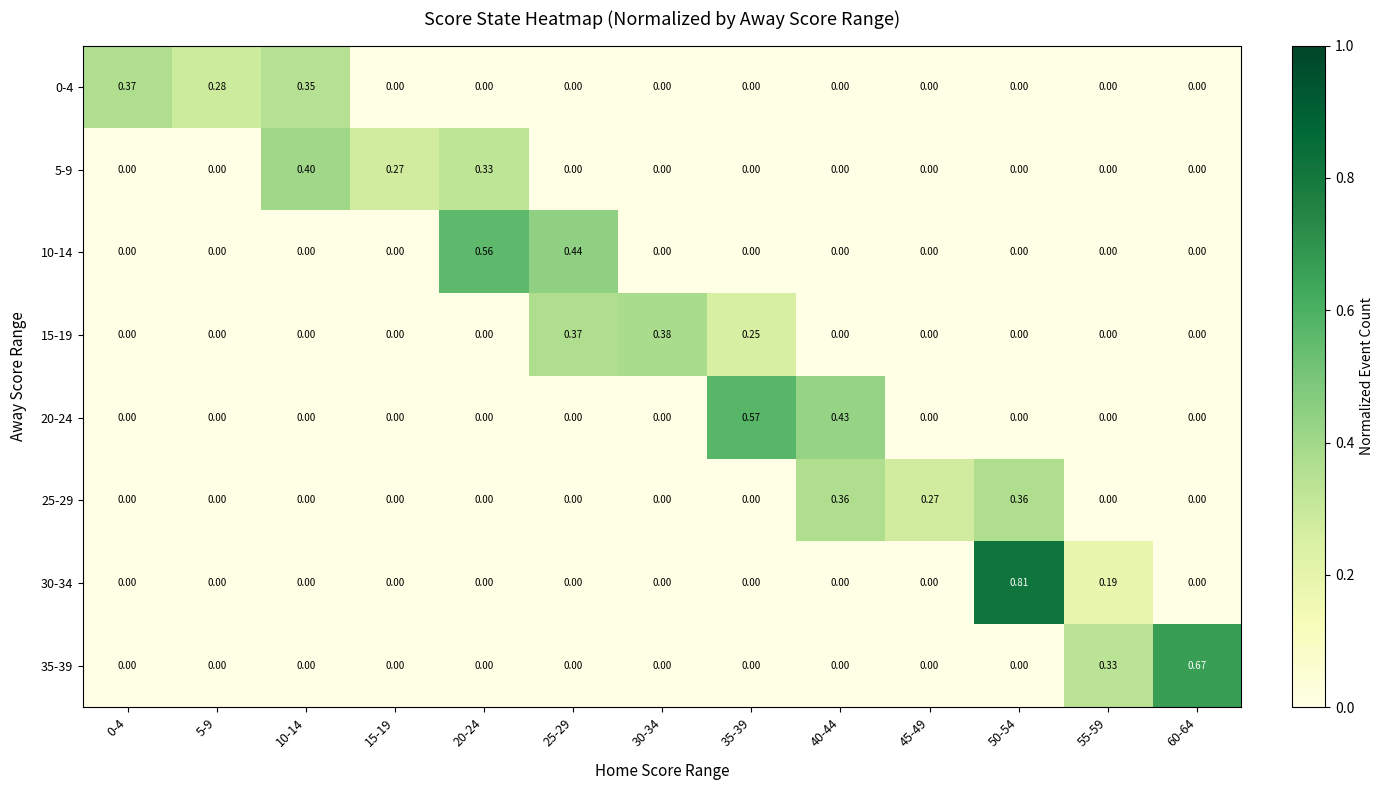

Is the value of 20-24 at 15-19 greater than the value of 30-34 at 55-59?

No